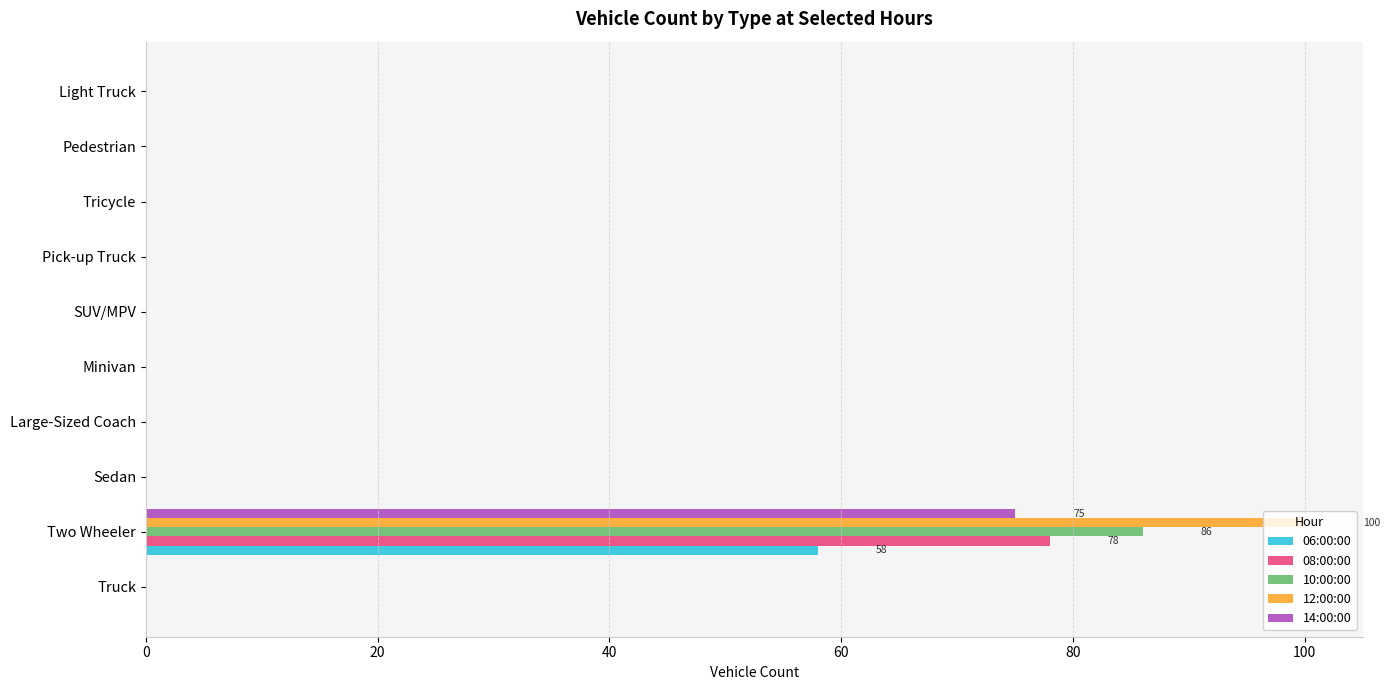

At which category is the sum across all series the highest?

Two Wheeler